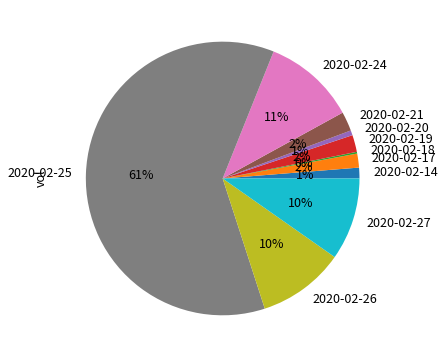

Between 2020-02-25 and 2020-02-20, which is larger?

2020-02-25